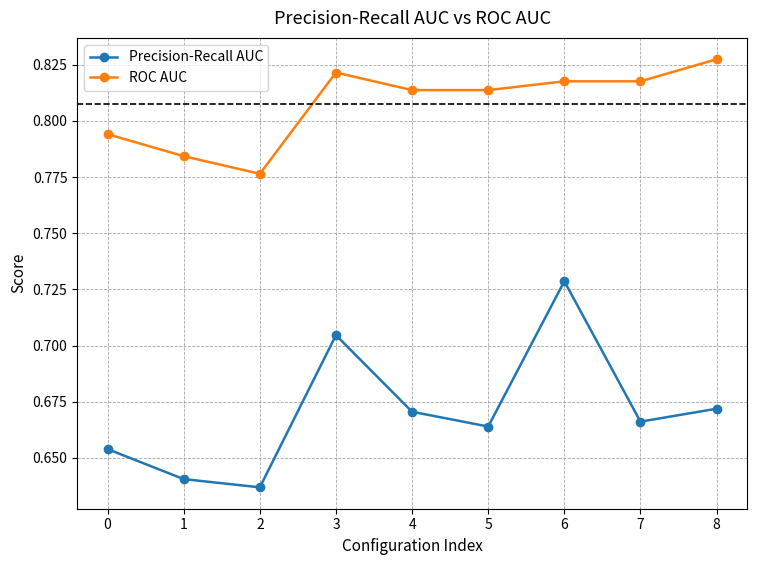

True or false: ROC AUC and Precision-Recall AUC intersect in this chart.

False